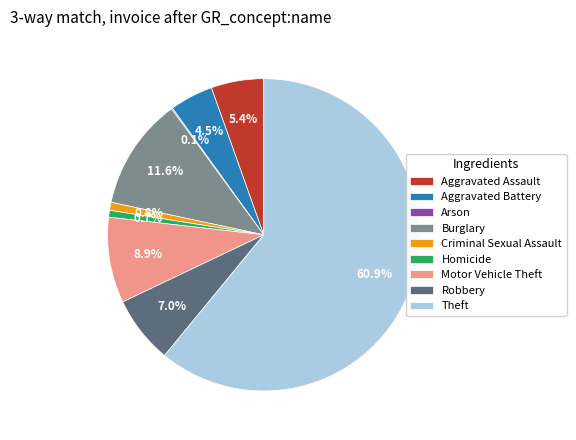

Which category accounts for the majority?

Theft